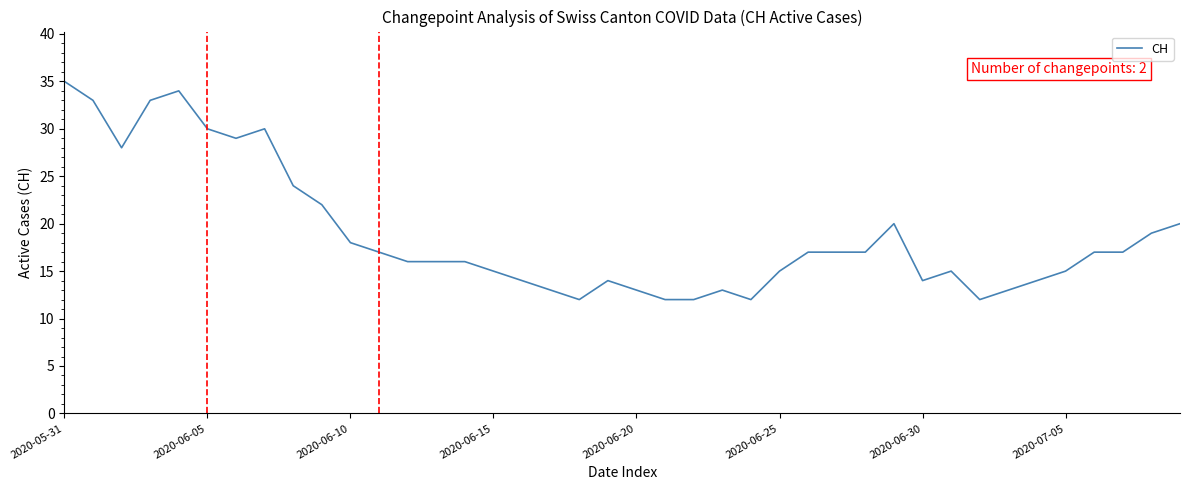

What is the difference between the second highest and minimum values?

22